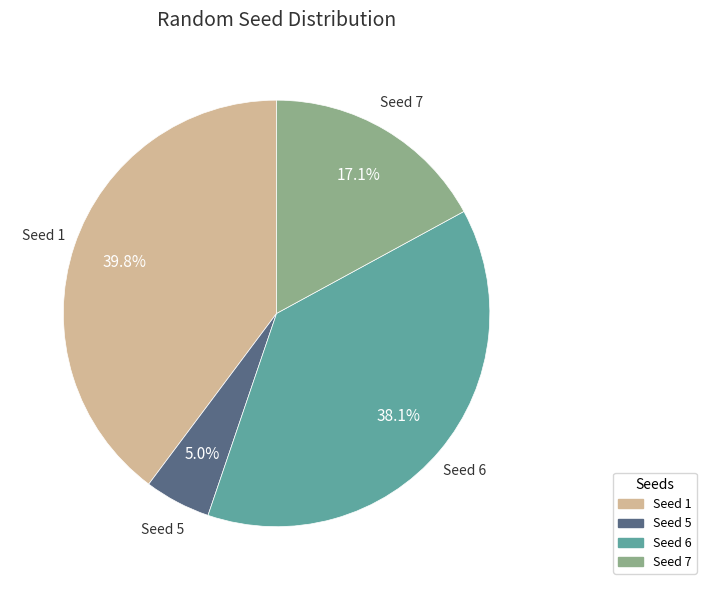

Does any single category account for the majority?

No